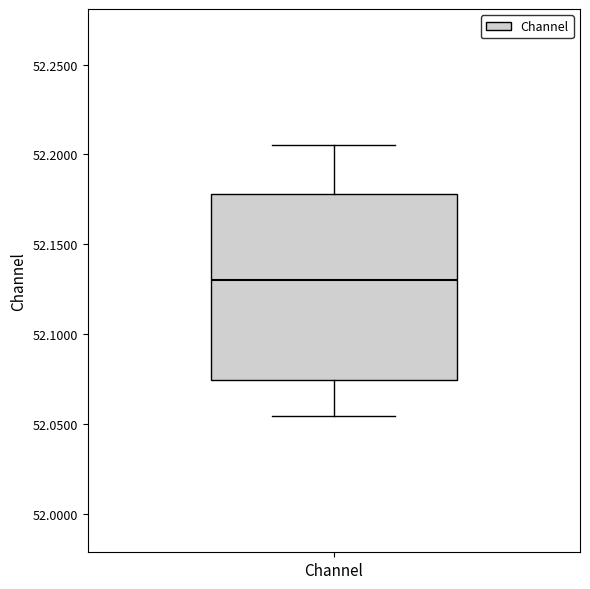

Transcribe this box plot: give where the median line is, the range the box spans, and where the two whiskers end, as read against the y-axis. The values are not printed on the chart, so give them approximately, as read against the axis.

median 52.130, box 52.075 to 52.180, whiskers 52.055 to 52.205